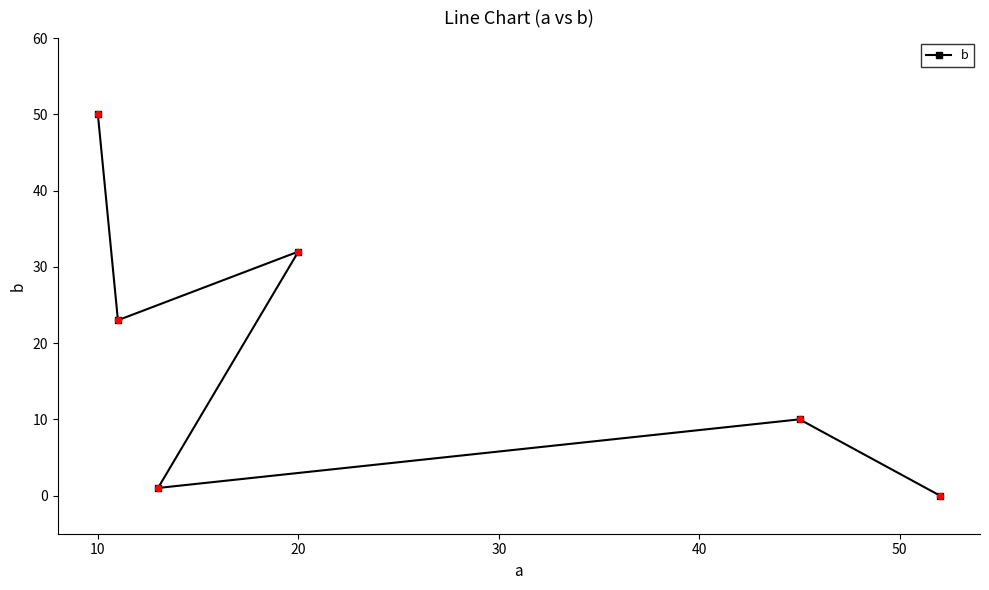

What is the difference between the maximum and minimum values?

50